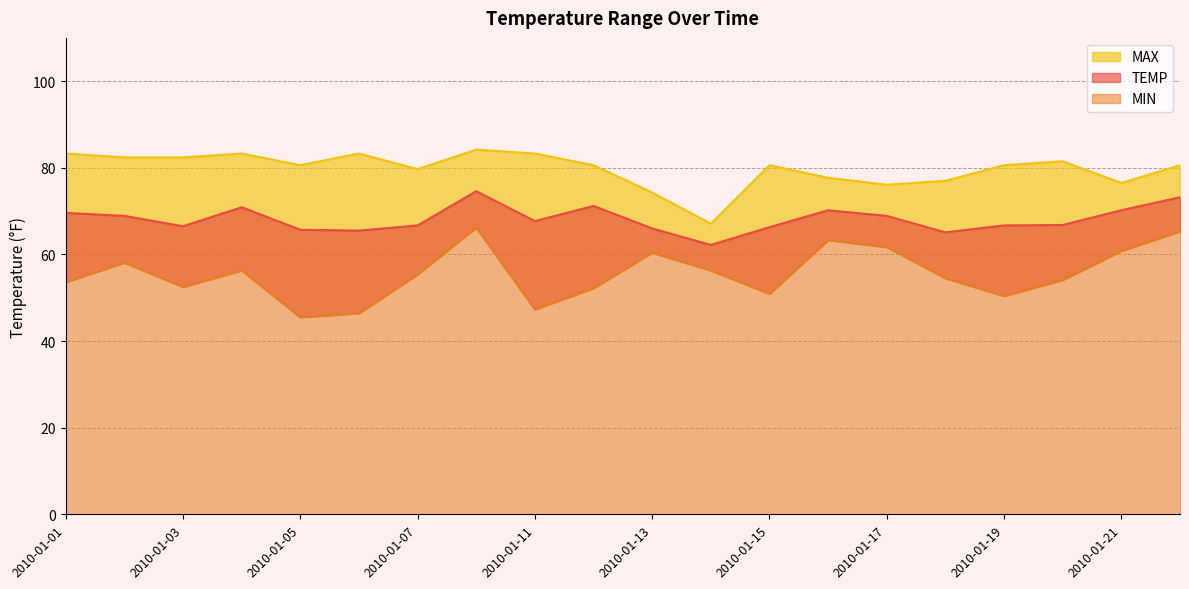

True or false: MAX and MIN cross at least once.

False